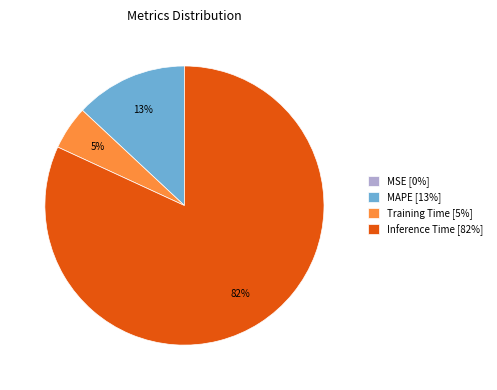

What is the ratio of the value at Inference Time [82%] to the value at MAPE [13%]?

6.3